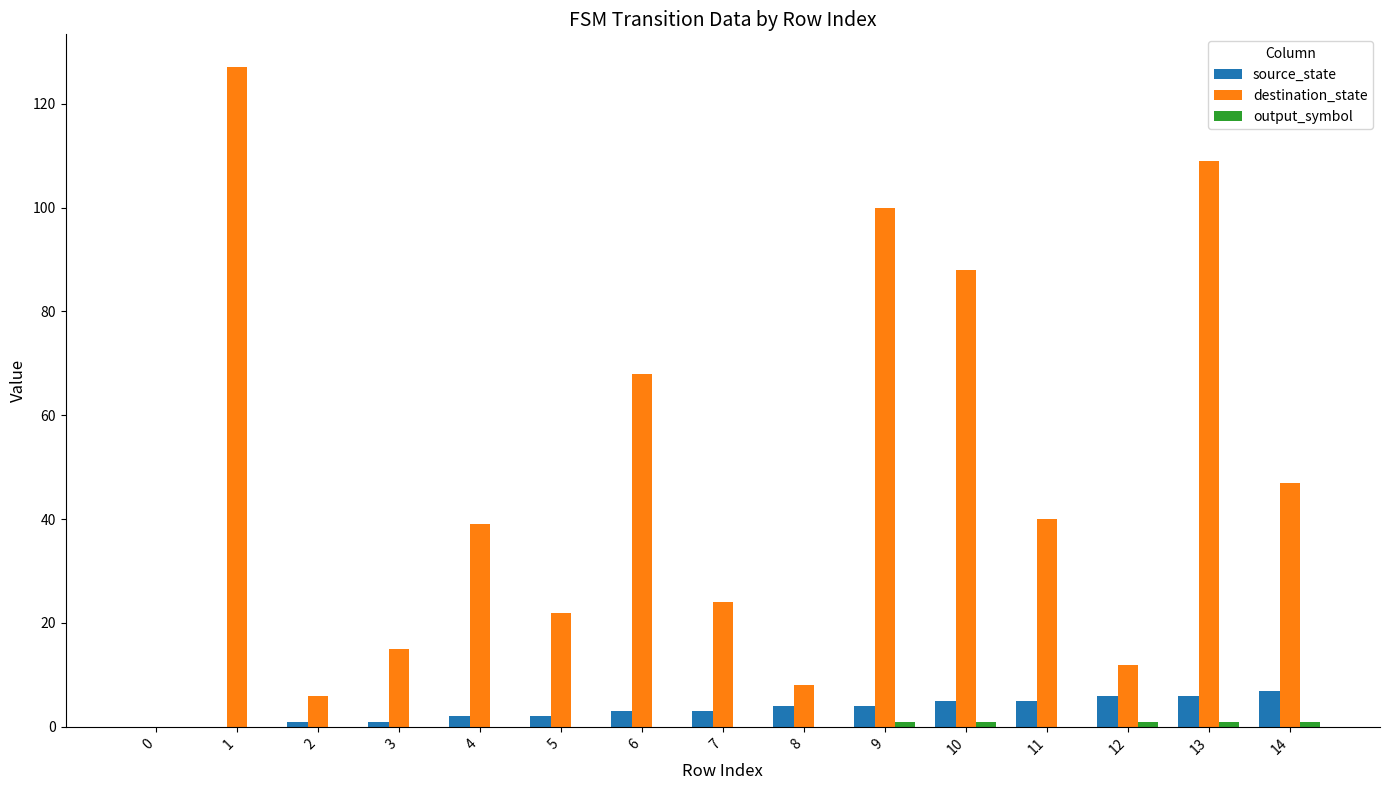

What is the maximum value for destination_state?

127